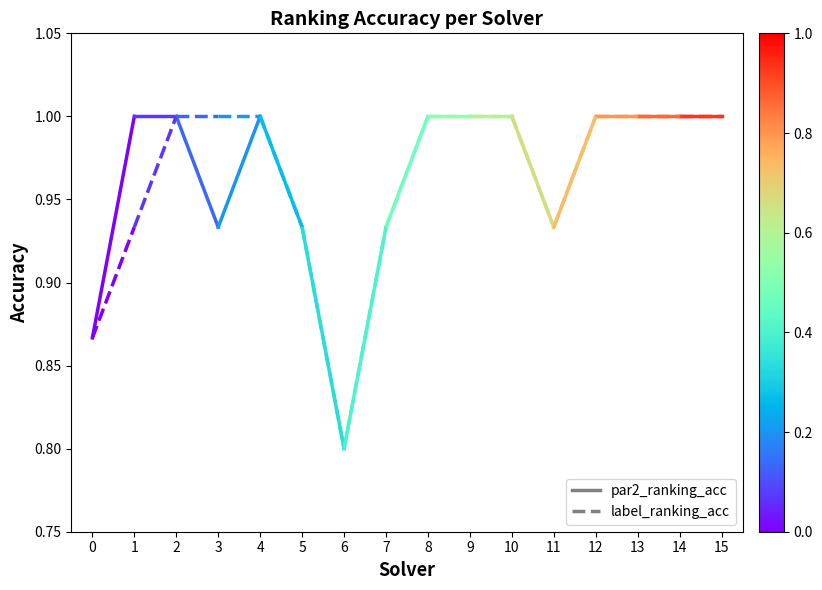

What is the minimum value for par2_ranking_acc?

0.9